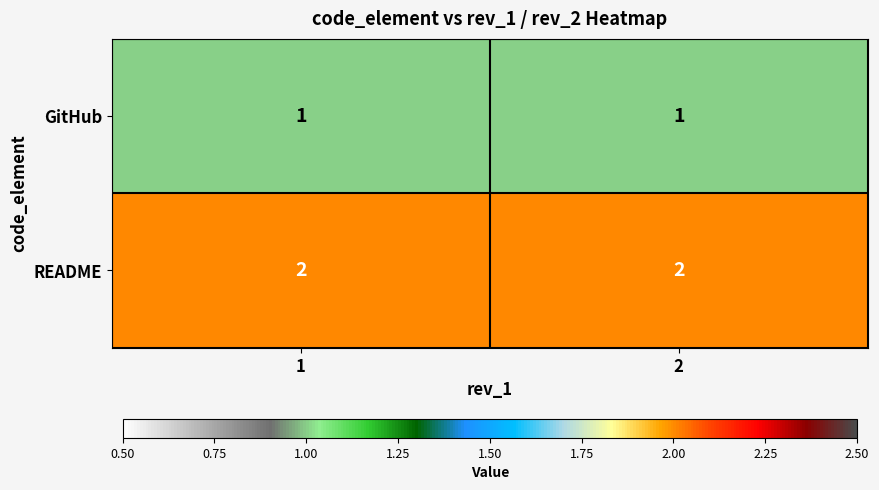

Is it true that README equals 2 at 2?

True